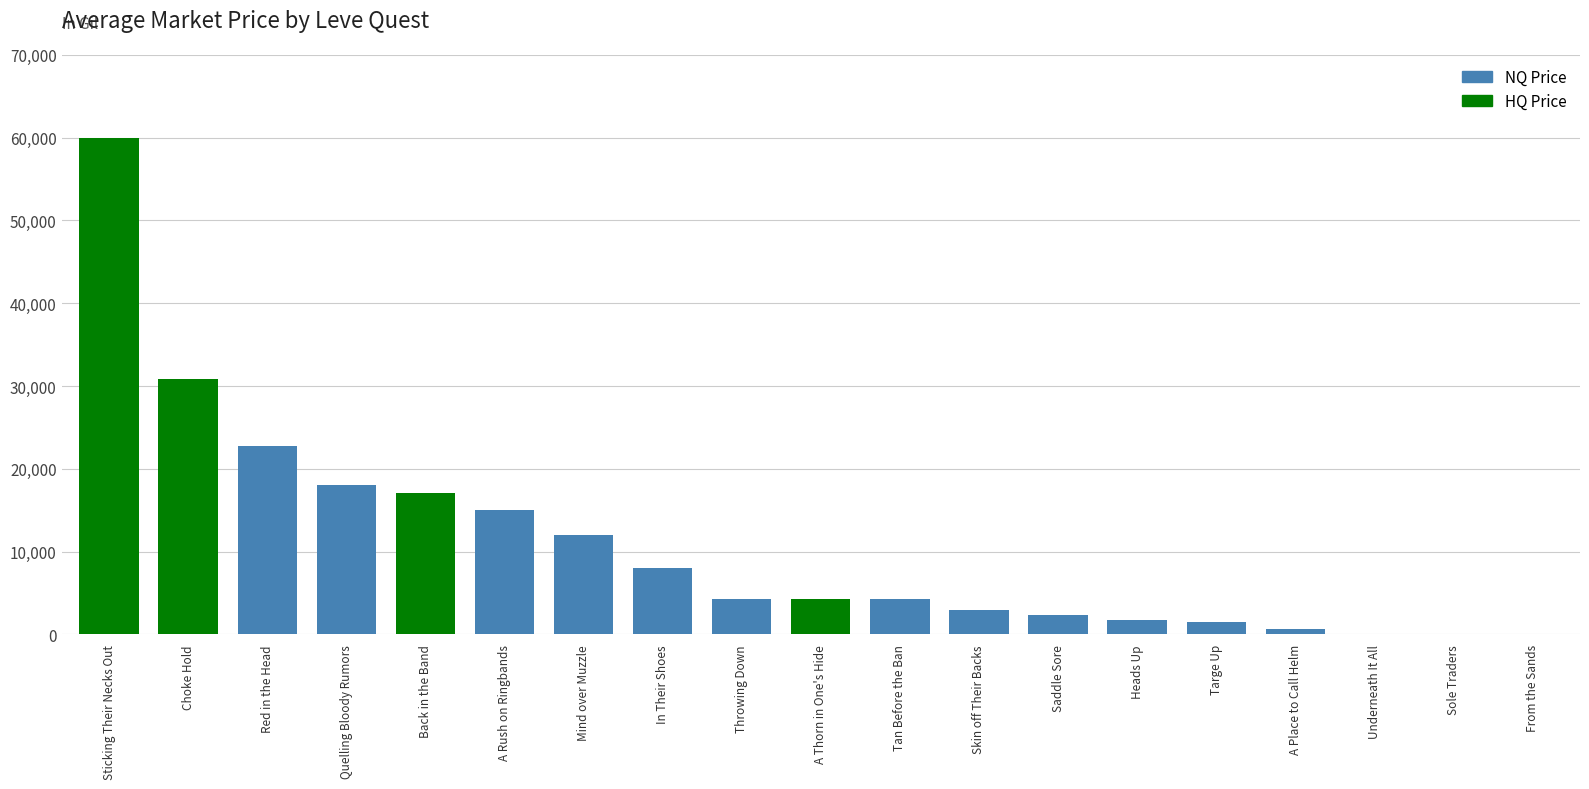

Where is the data nearest to the value 29950?

Choke Hold